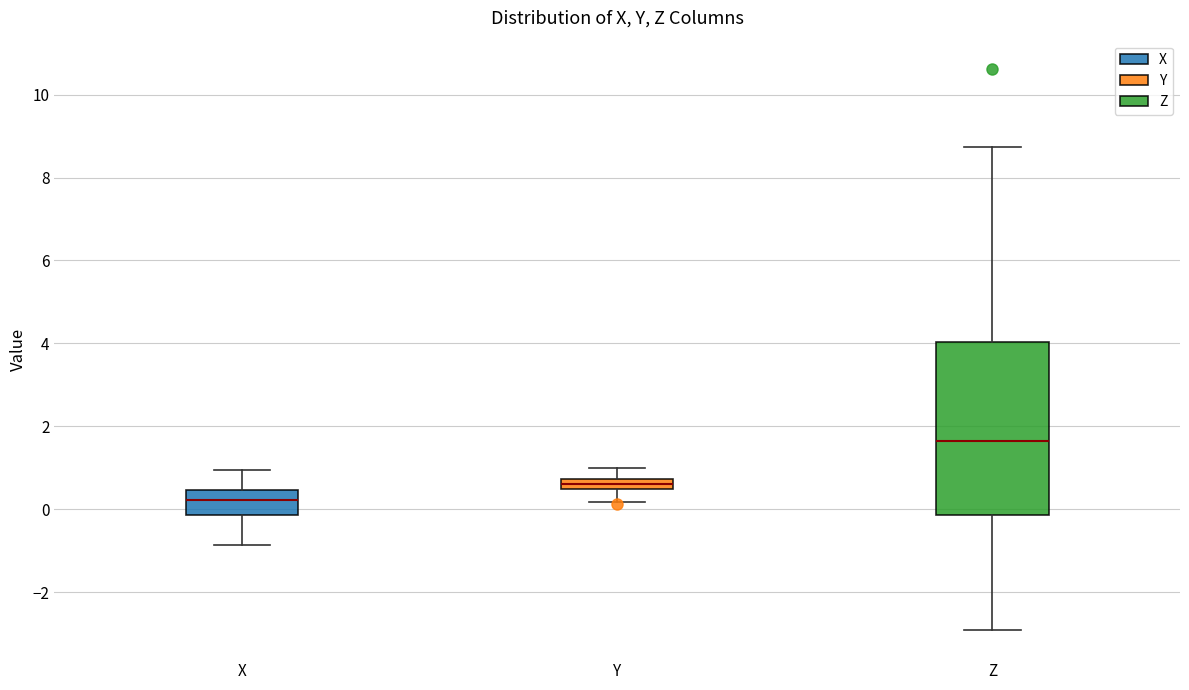

Where does the upper whisker of the box for X end on the y-axis? The values are not printed on the chart, so give them approximately, as read against the axis.

1.0